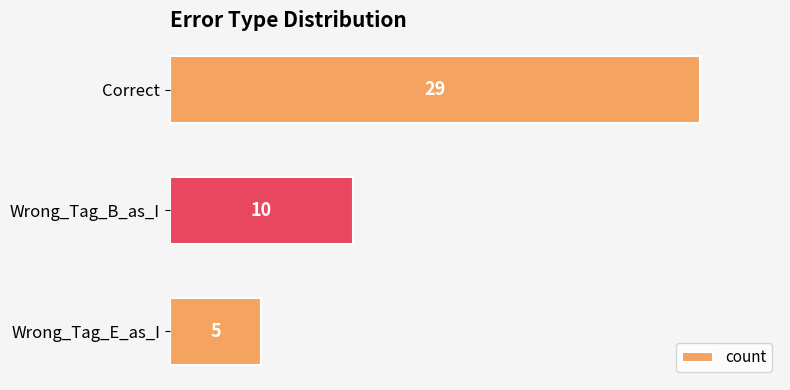

What is the maximum value shown in the chart?

29